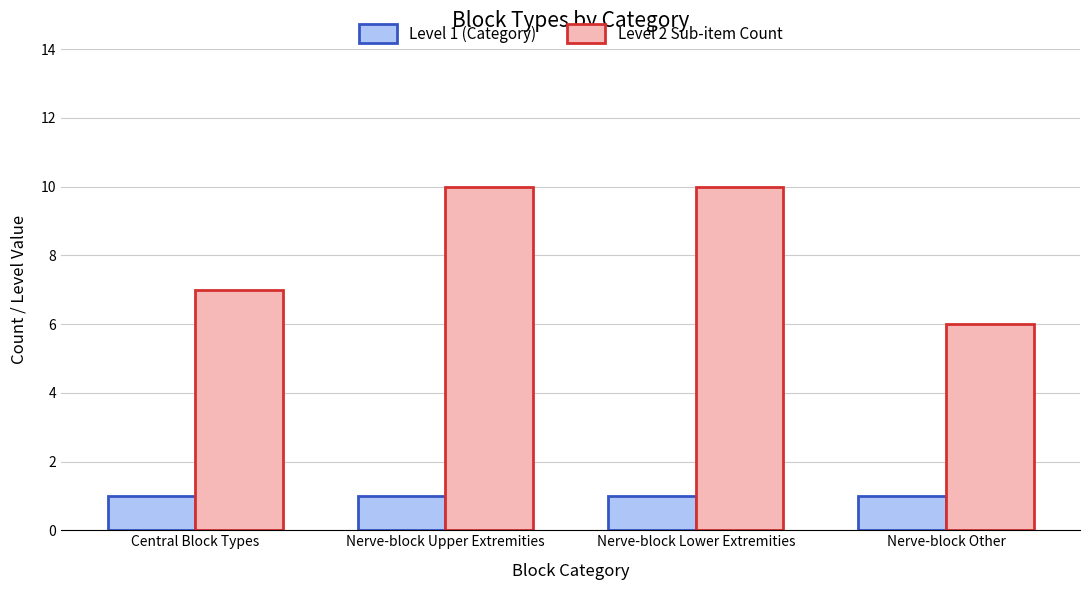

The Level 2 Sub-item Count series shows 10 at Nerve-block Lower Extremities. True or false?

True